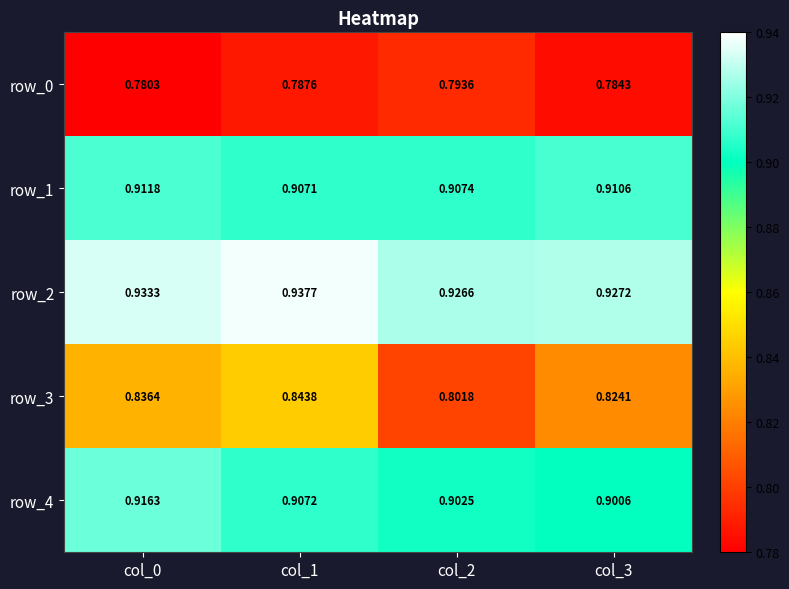

Which label corresponds to the largest value in the chart?

col_1